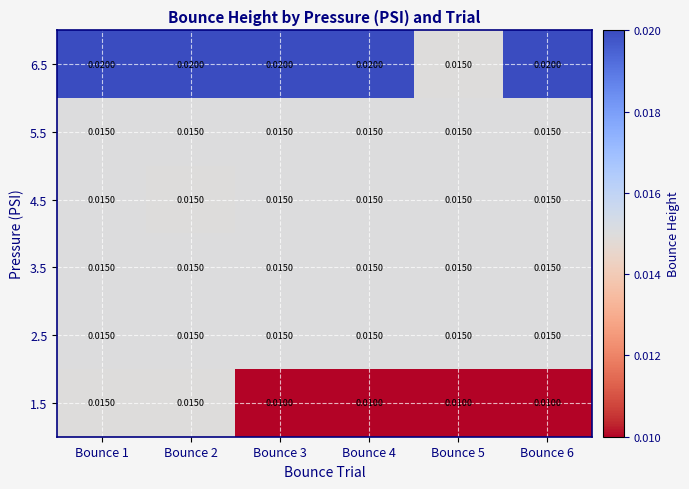

Is the value of 6.5 at Bounce 2 greater than the value of 5.5 at Bounce 1?

Yes